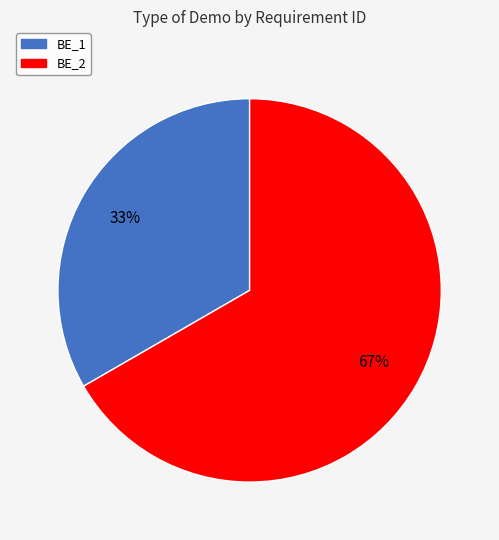

How many segments does this pie chart have?

2